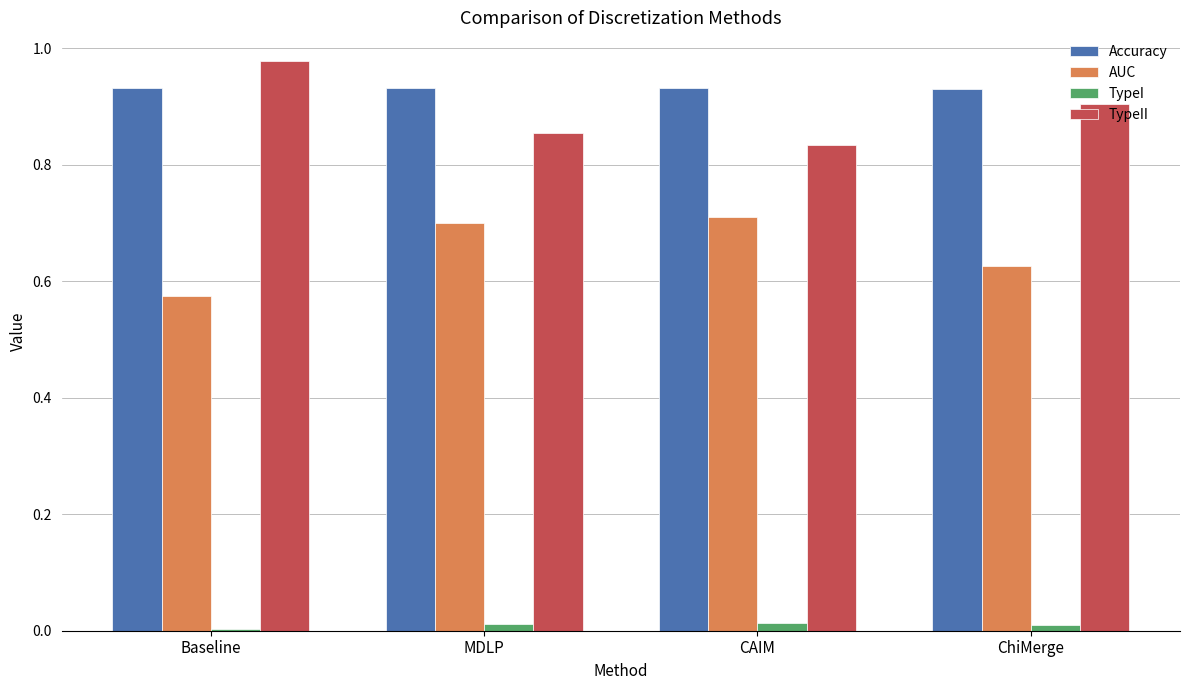

Is it true that AUC equals 0.4 at MDLP?

False